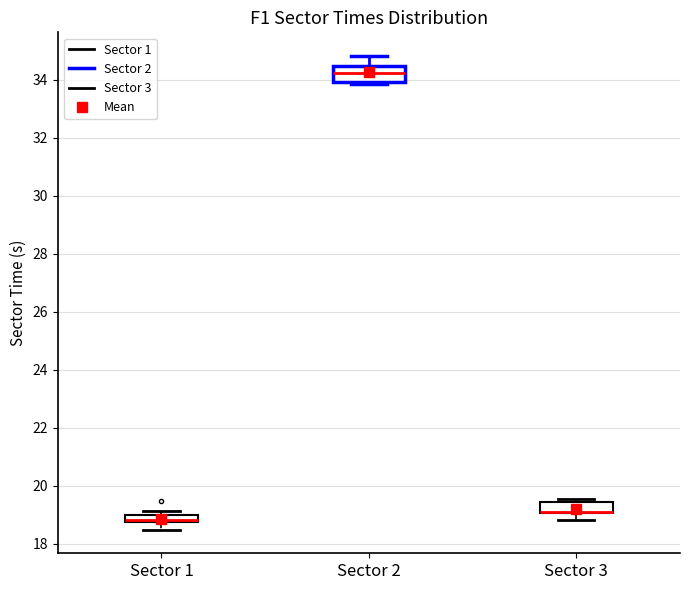

Where does the lower whisker of the box for Sector 3 end on the y-axis? The values are not printed on the chart, so give them approximately, as read against the axis.

18.8